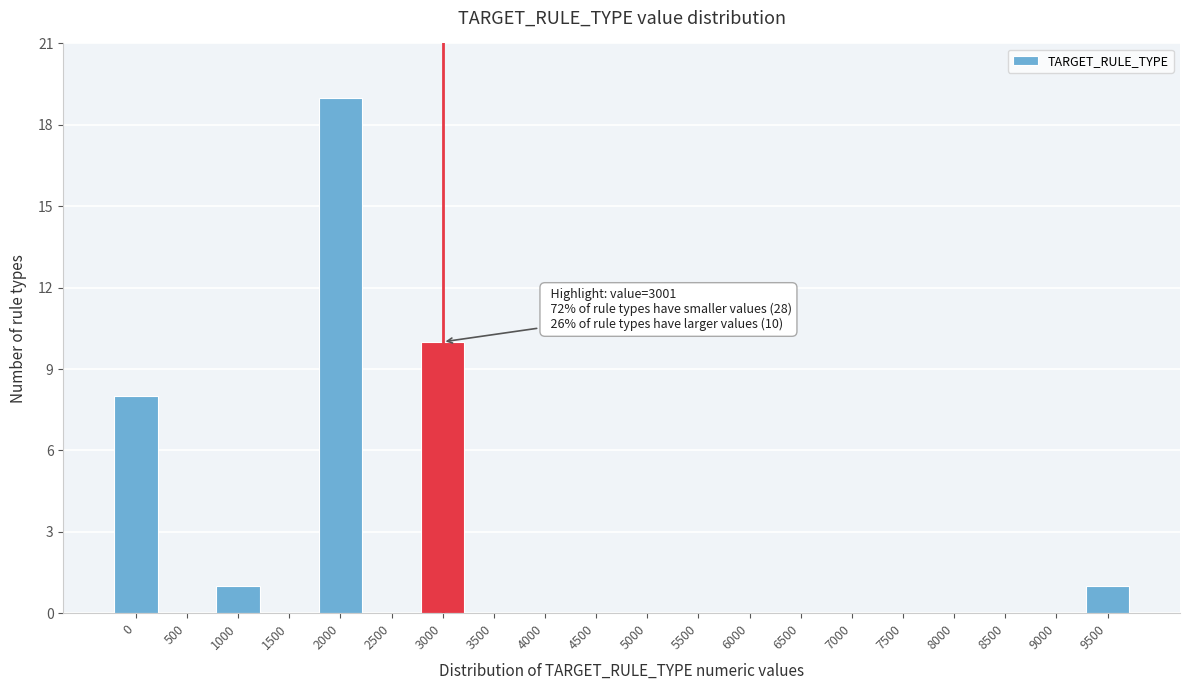

Reading left to right, transcribe all the data shown in this chart.

0=8	500=0	1000=1	1500=0	2000=19	2500=0	3000=10	3500=0	4000=0	4500=0	5000=0	5500=0	6000=0	6500=0	7000=0	7500=0	8000=0	8500=0	9000=0	9500=1